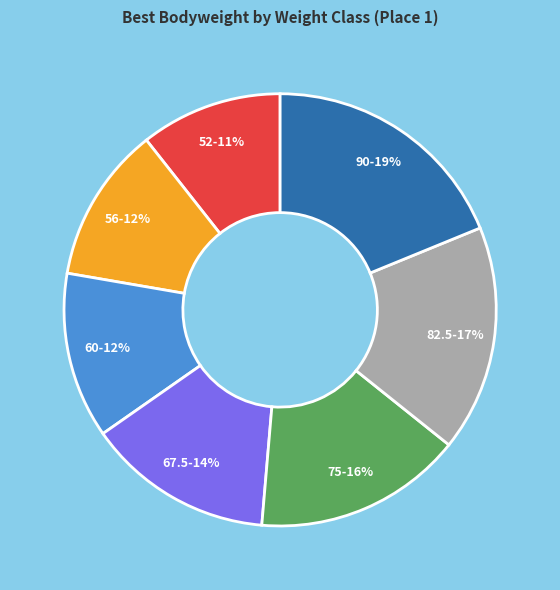

To the nearest percent, what is the average slice percentage?

14%